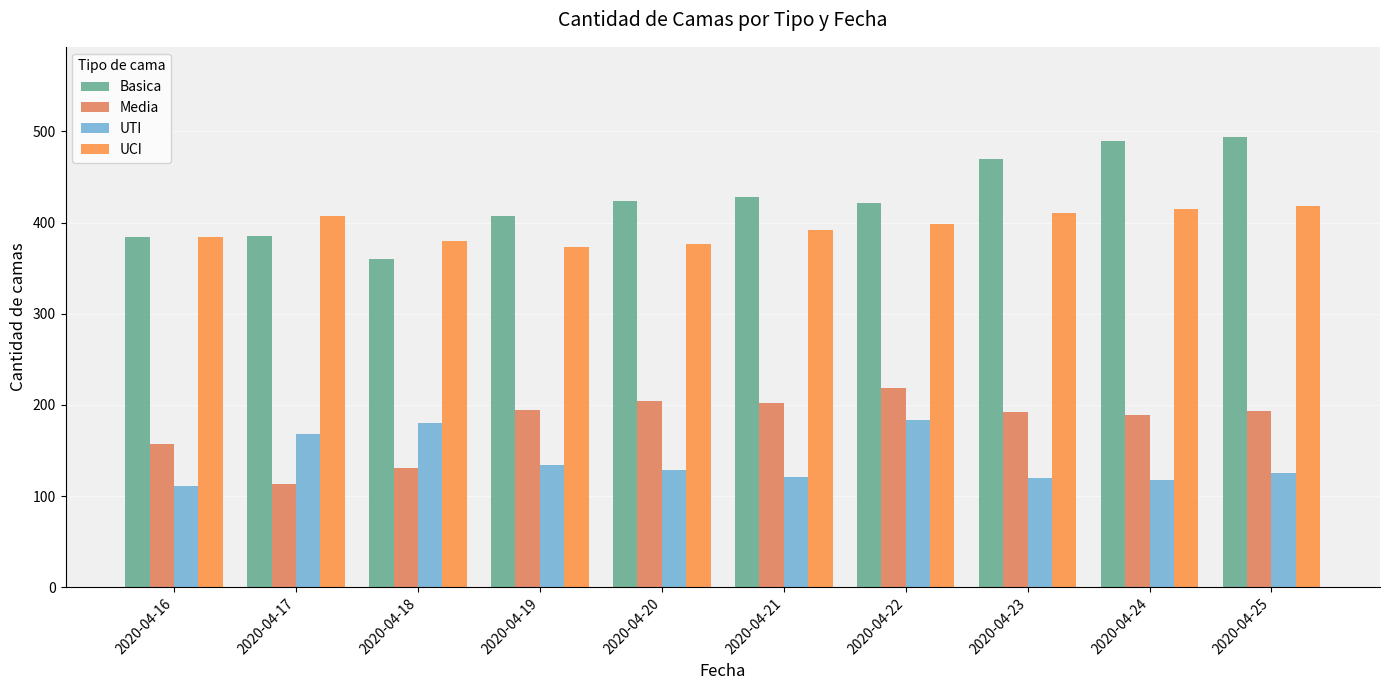

Where does the UCI series first go above 399?

2020-04-17